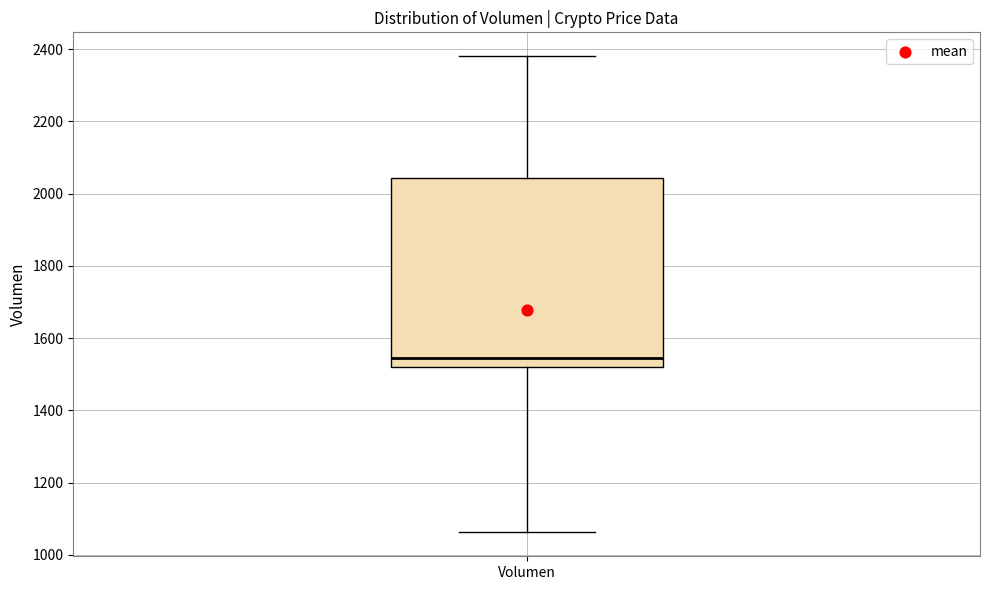

Transcribe this box plot: give where the median line is, the range the box spans, and where the two whiskers end, as read against the y-axis. The values are not printed on the chart, so give them approximately, as read against the axis.

median 1540, box 1520 to 2040, whiskers 1060 to 2380